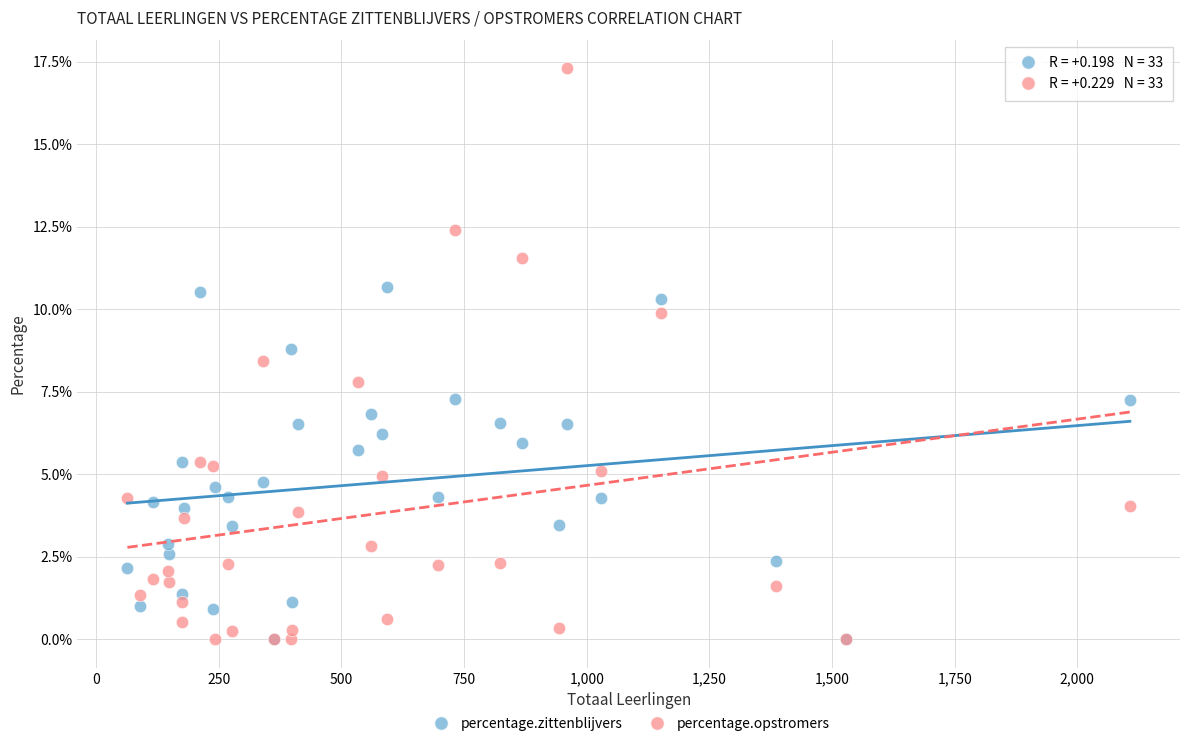

Across all series, what Y value is closest to 8?

7.8